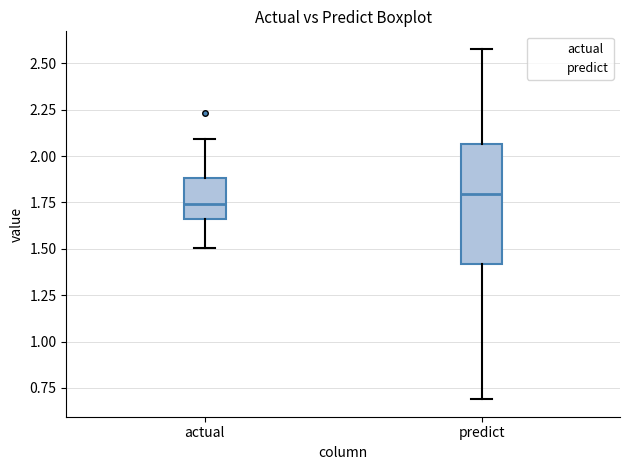

Reading left to right, read every box against the y-axis: the position of its median line, the range the box covers, and the ends of its whiskers. The values are not printed on the chart, so give them approximately, as read against the axis.

actual: median 1.75, box 1.65 to 1.90, whiskers 1.50 to 2.10
predict: median 1.80, box 1.40 to 2.05, whiskers 0.70 to 2.60